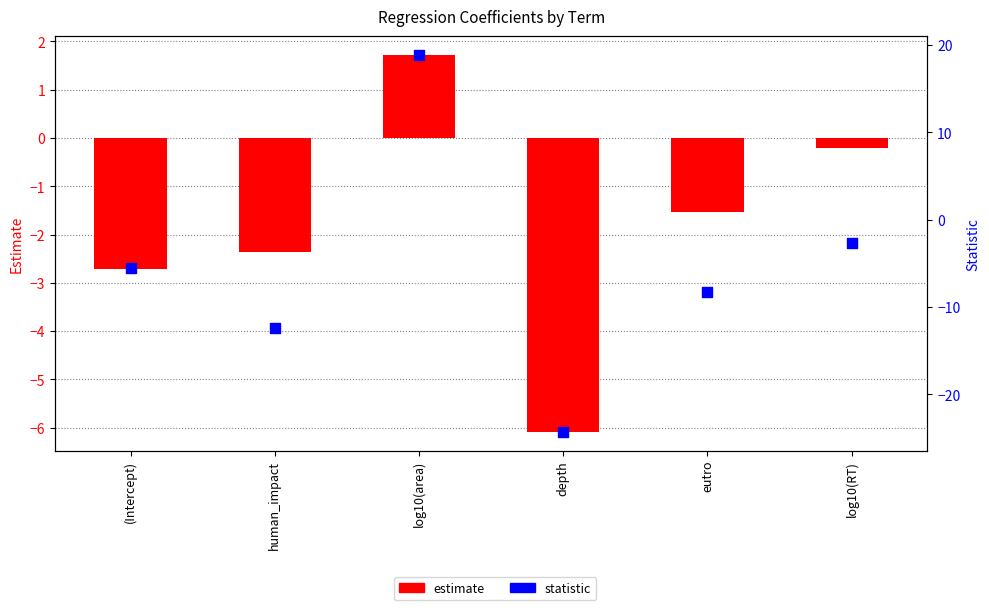

Which series reaches the minimum Y coordinate?

statistic